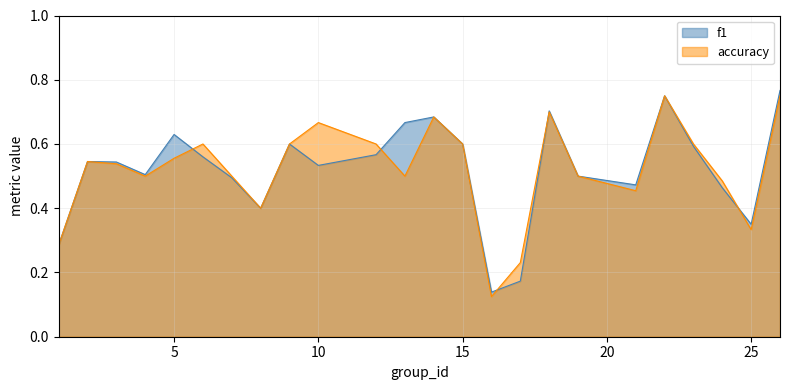

How many interior local valleys does the f1 series have?

6